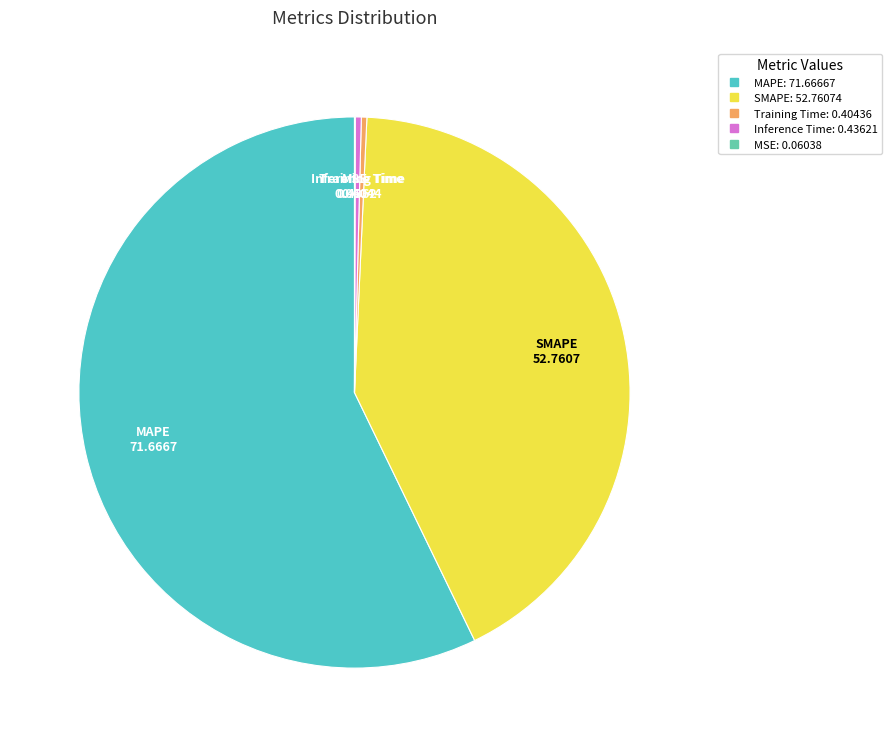

Is it true that MAPE is 57% of the pie?

True